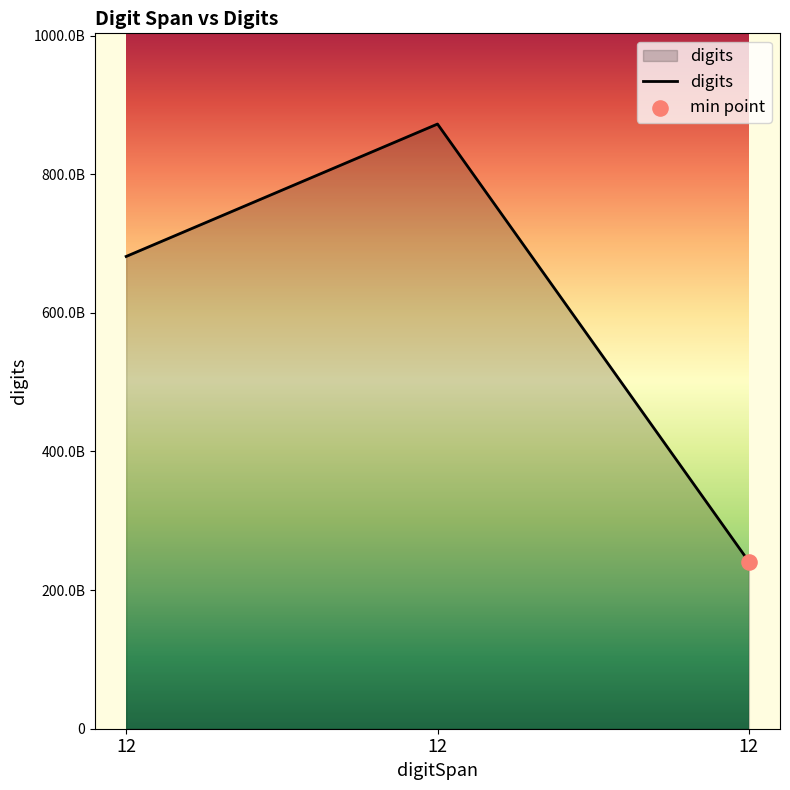

What is the change in value from 12 to 12?

-631307443051